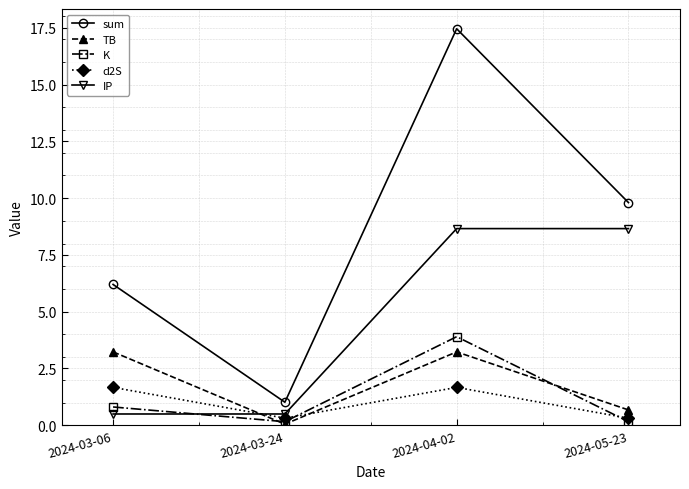

True or false: TB has a value of 3.2 at 2024-03-06.

True